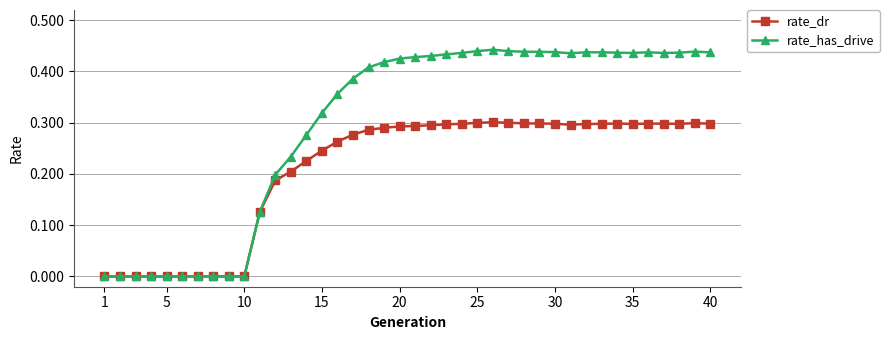

True or false: rate_has_drive has more than 1 interior local peaks.

True